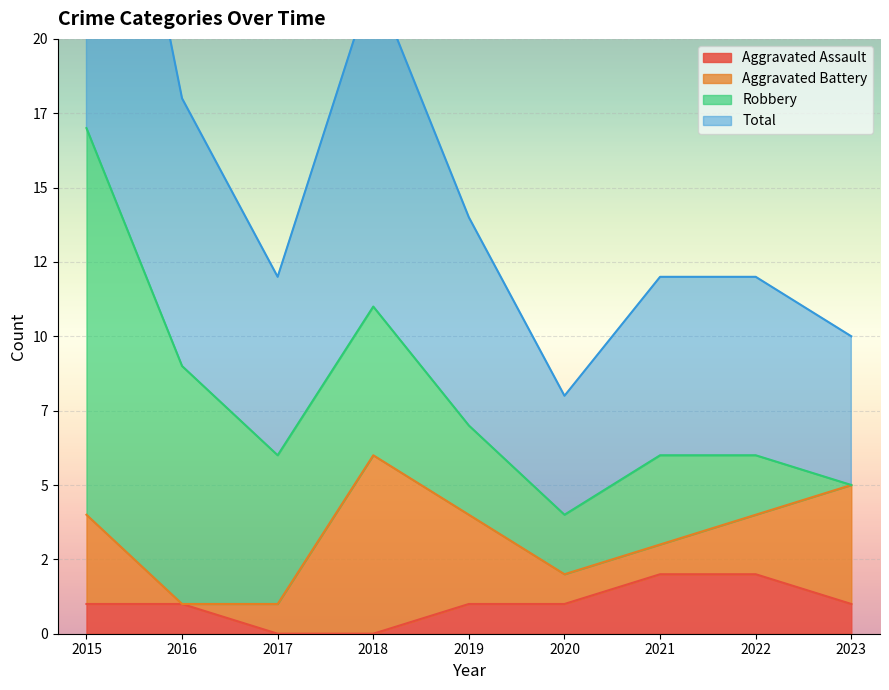

The Aggravated Assault series shows 2 at 2016. True or false?

False